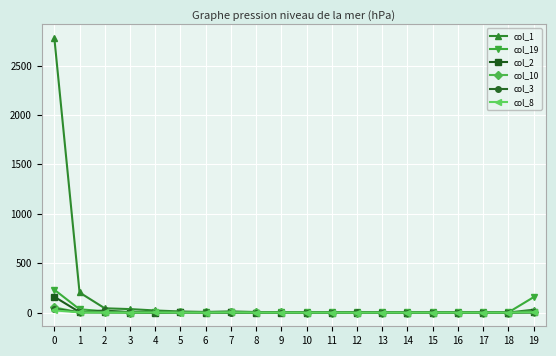

The value of col_10 at 14 is 0. True or false?

True